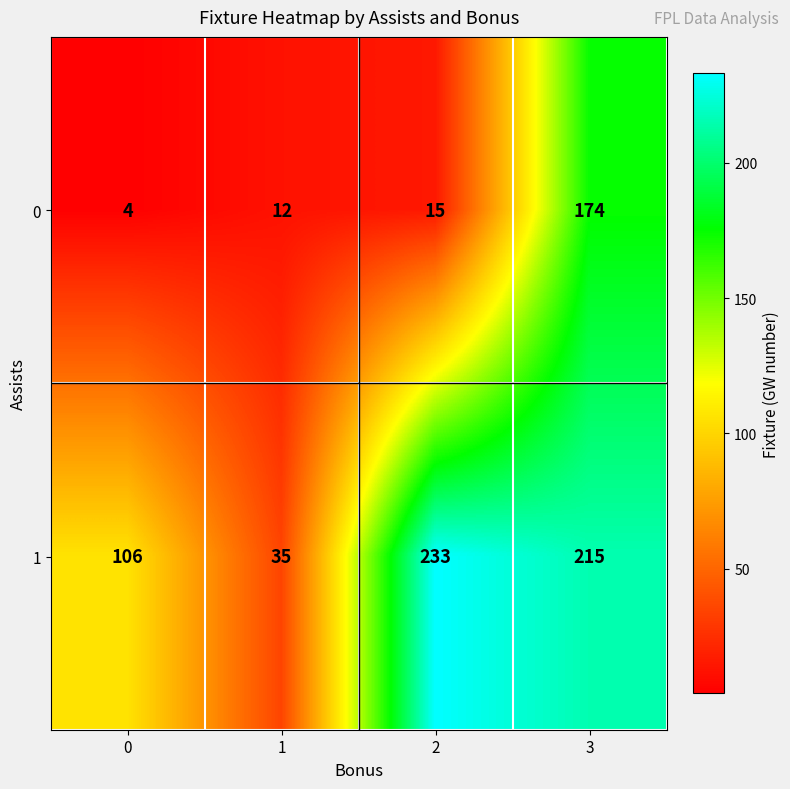

At which category is the sum across all series the highest?

3